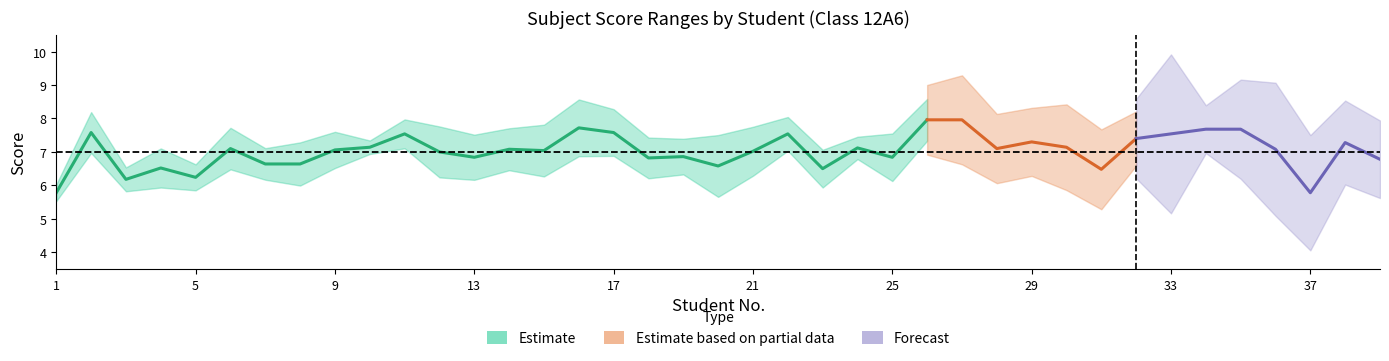

At which category is the sum across all series the highest?

26